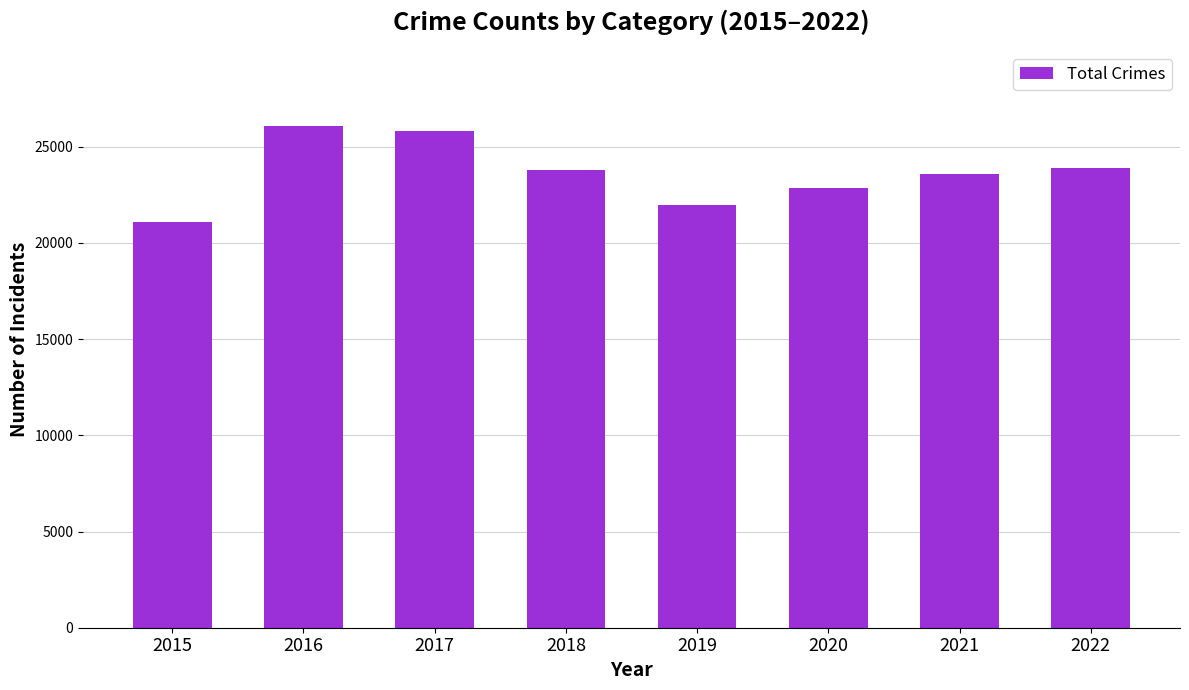

What is the average value?

23630